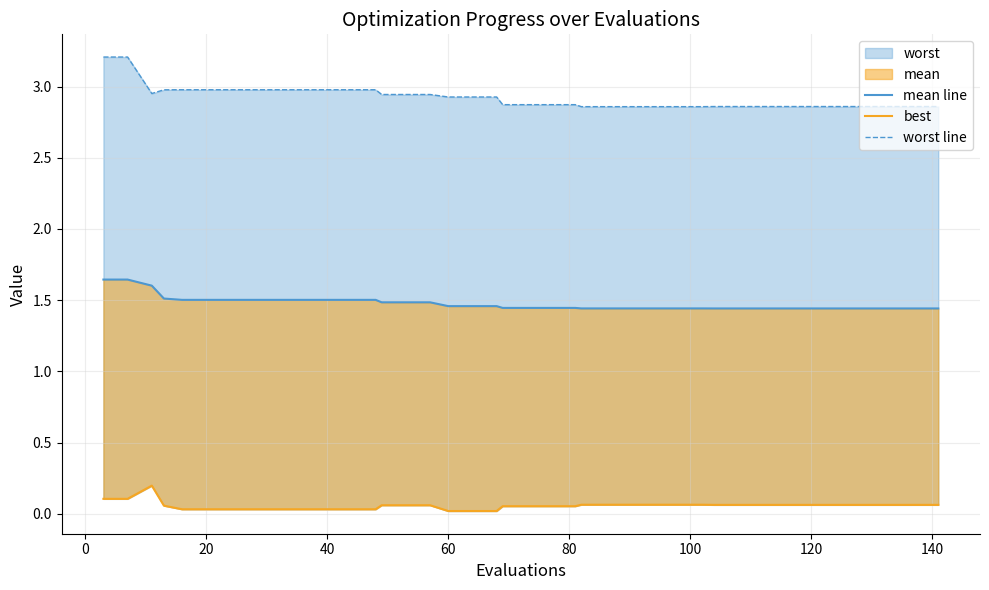

Does the chart have visible grid lines?

Yes